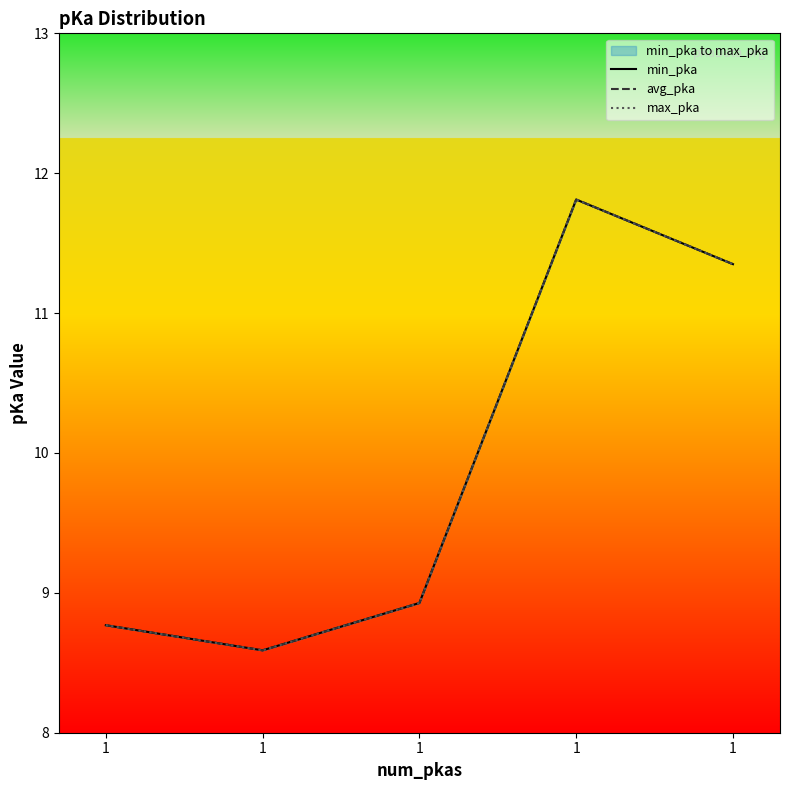

What is the difference between the avg_pka values at 1 and 1?

0.2